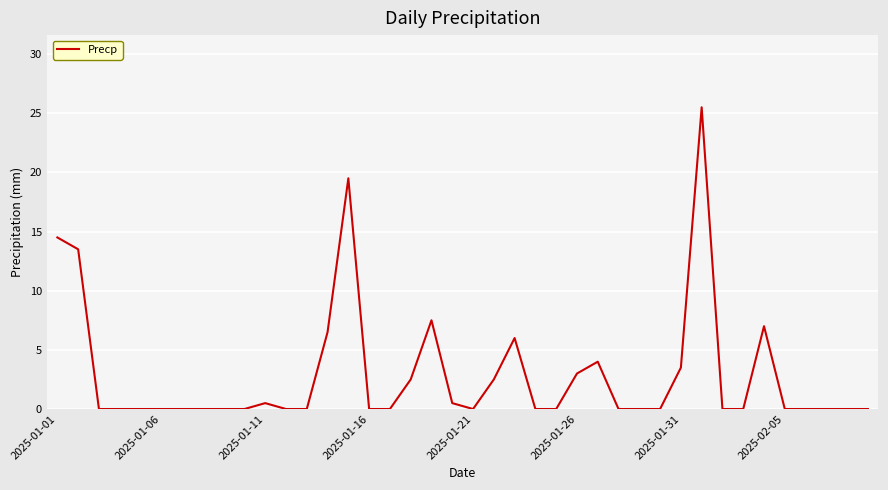

True or false: there are more than 2 points higher than both neighbors.

True